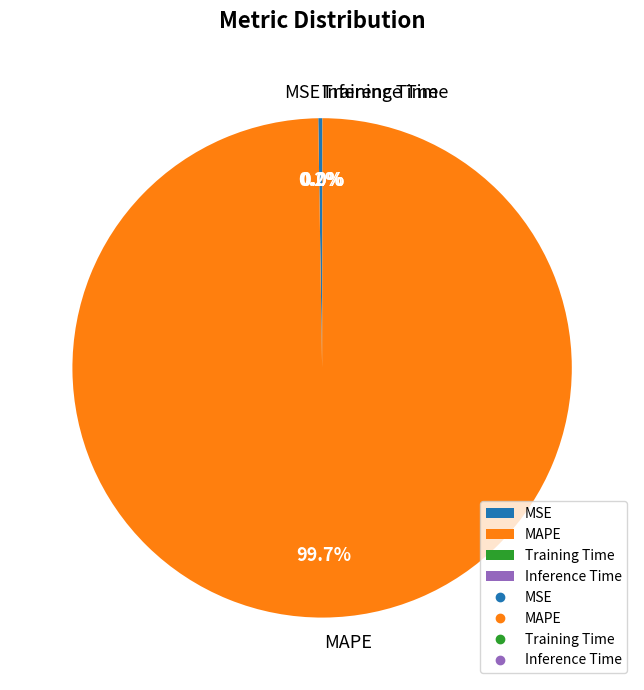

Is there a majority slice in this chart?

Yes